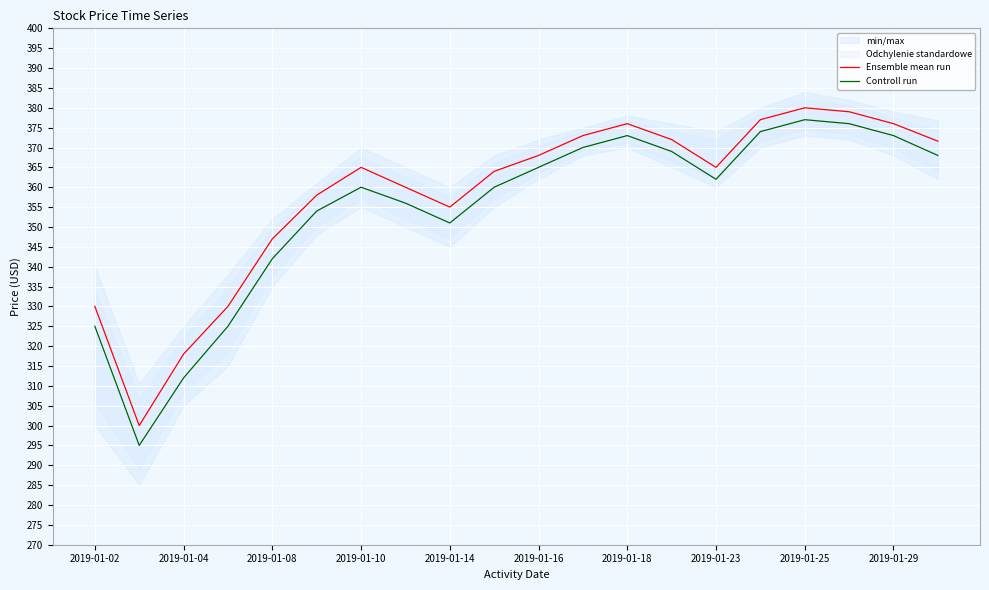

What is the highest value of the Controll run series?

377.0